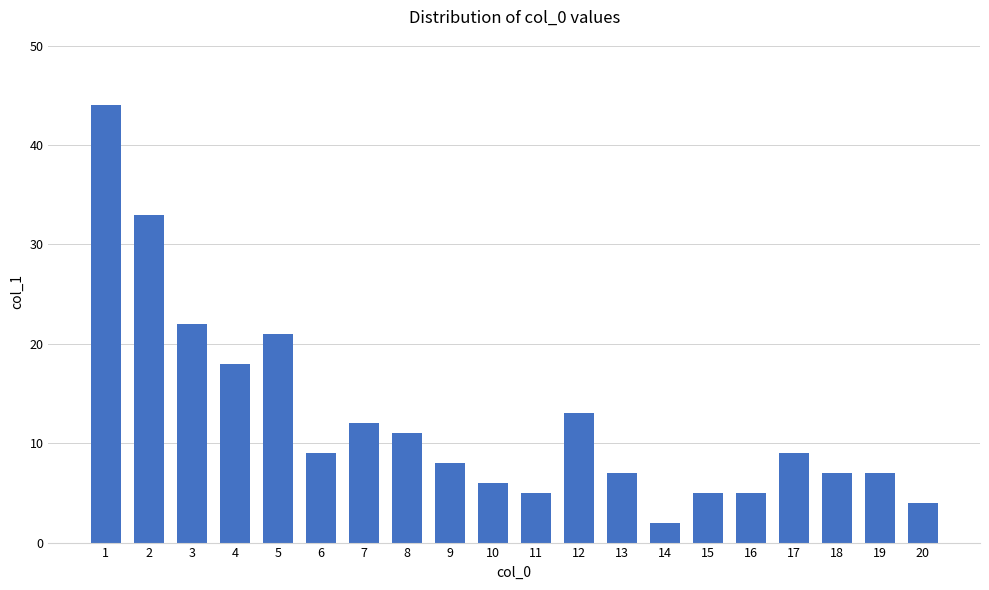

Which category has the lowest value across all series?

14